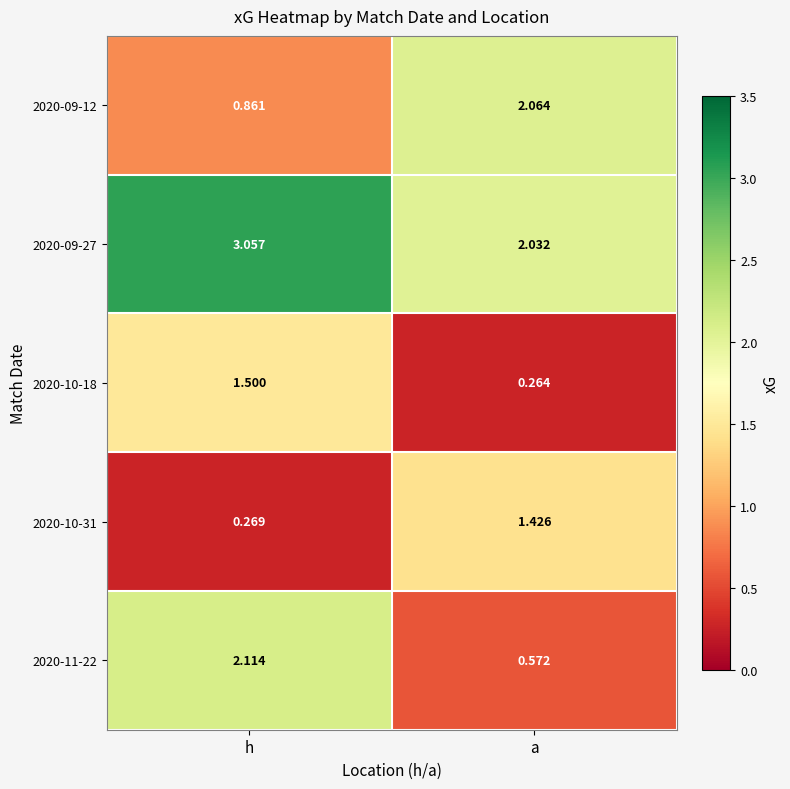

At which category is the sum across all series the highest?

h